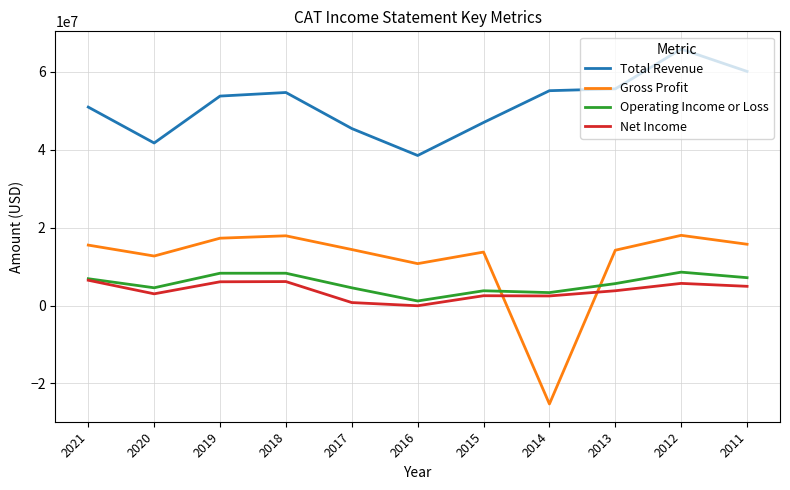

Which series has the largest total across all categories?

Total Revenue